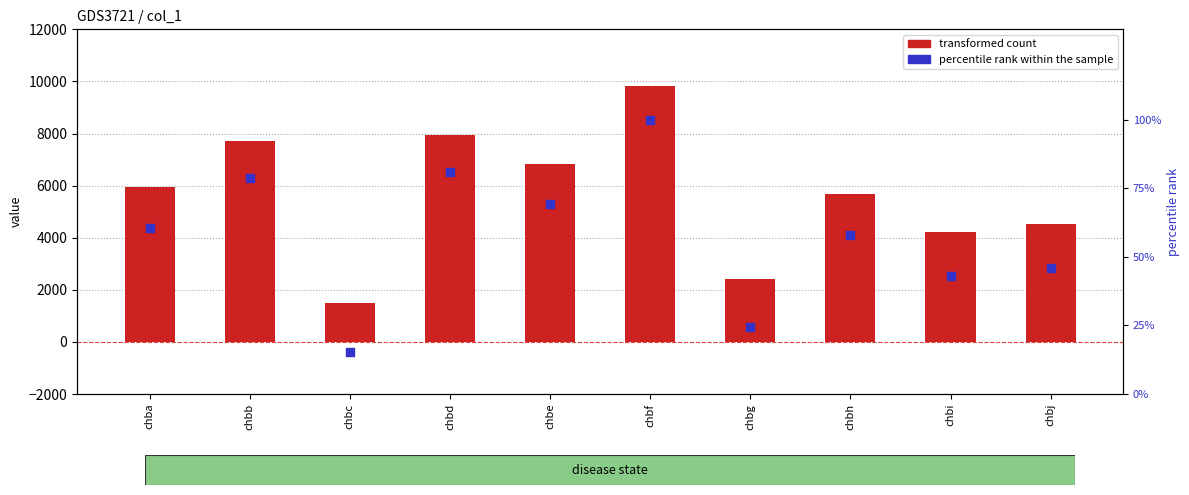

At how many categories does at least one series exceed 8318?

1